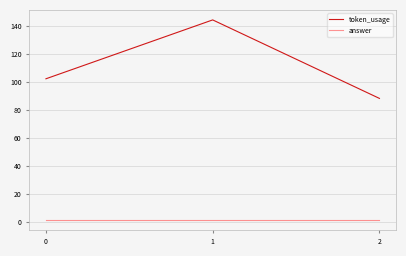

Which series changed the most between 1 and 2?

token_usage